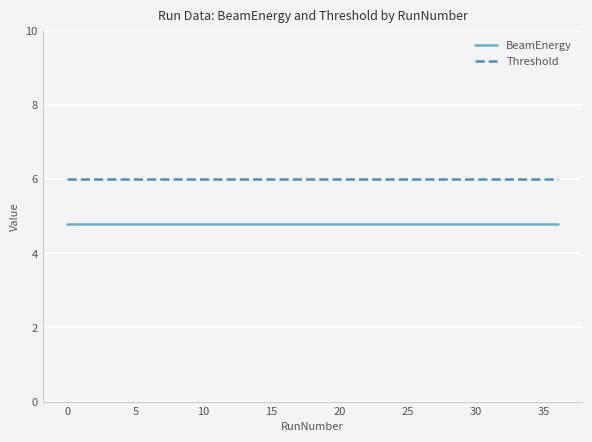

True or false: BeamEnergy and Threshold intersect in this chart.

False